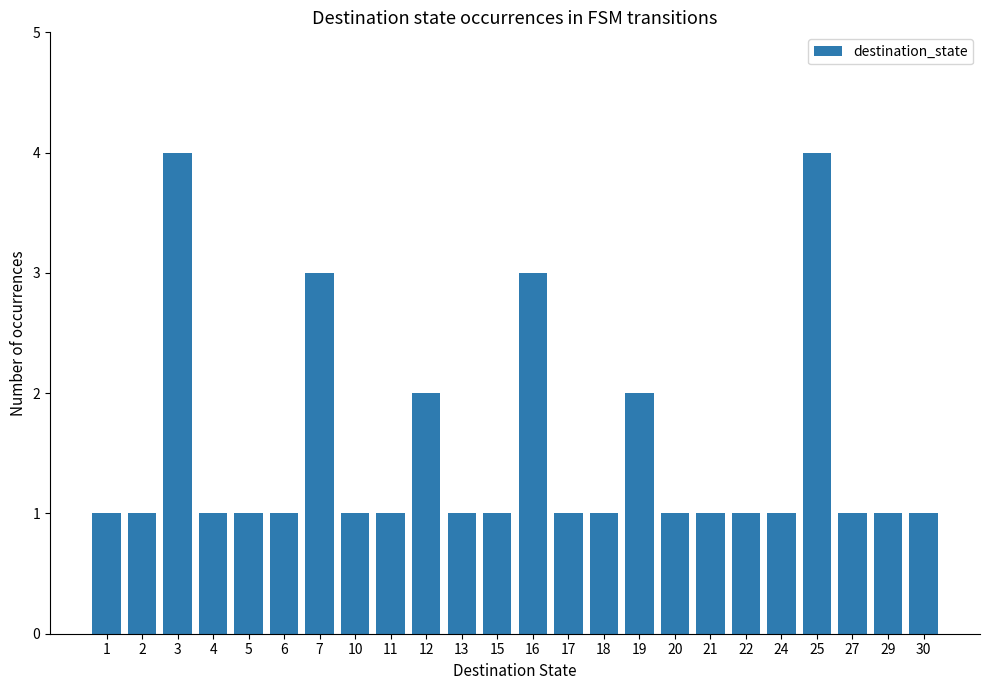

What is the maximum value shown in the chart?

4